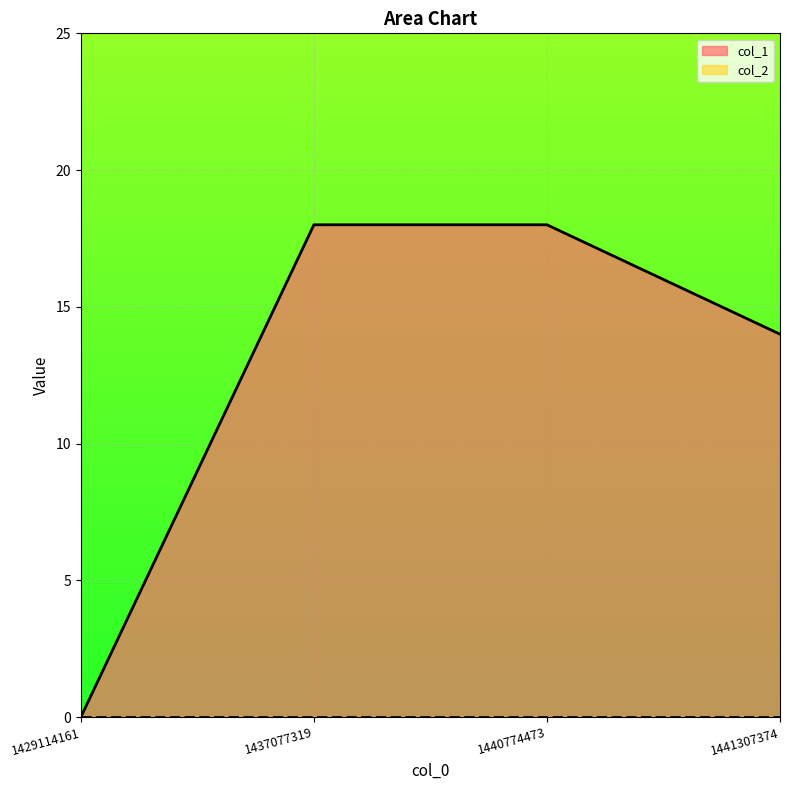

The value at 1440774473 is 27. True or false?

False